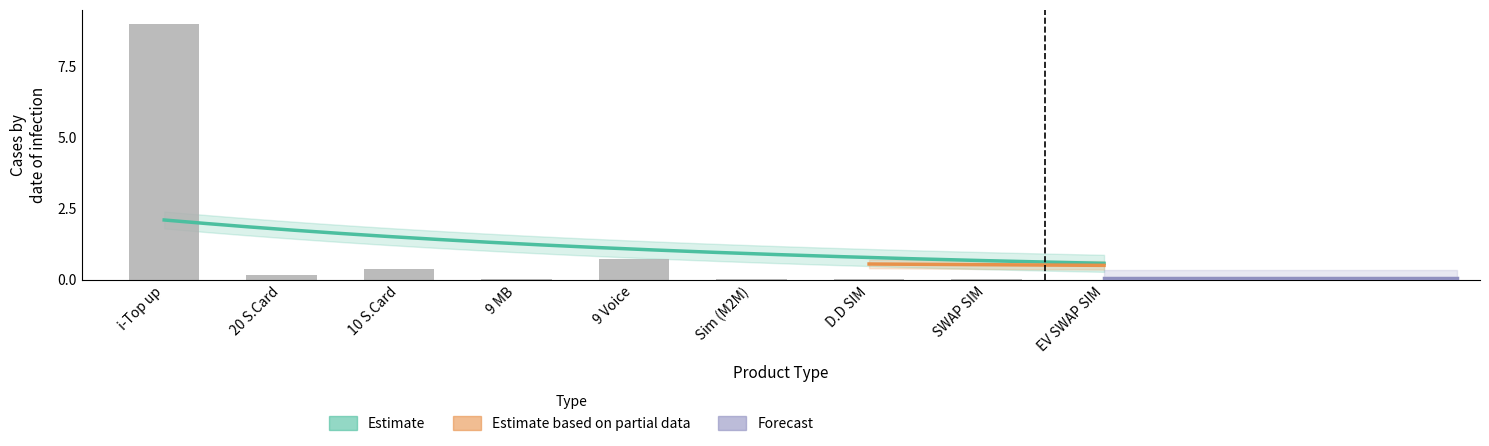

Are the bars horizontal?

No